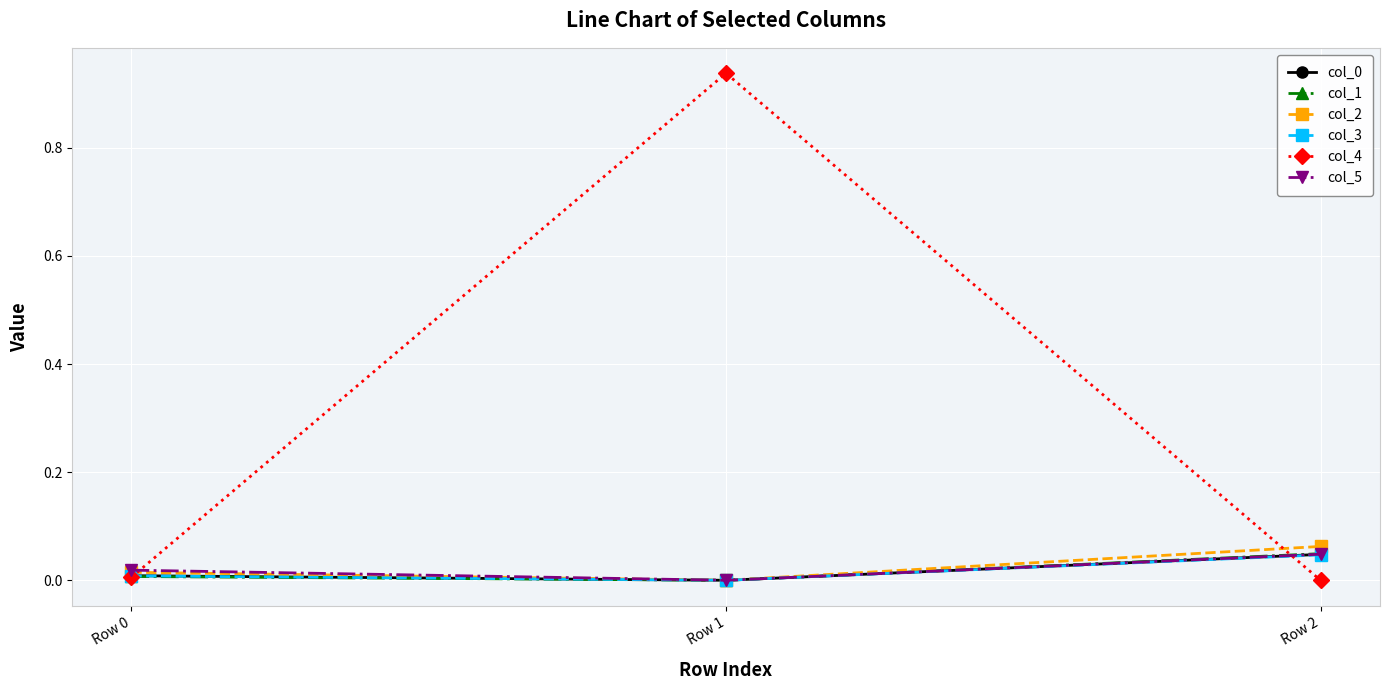

Count the col_1 values in the range 0 to 1.

3